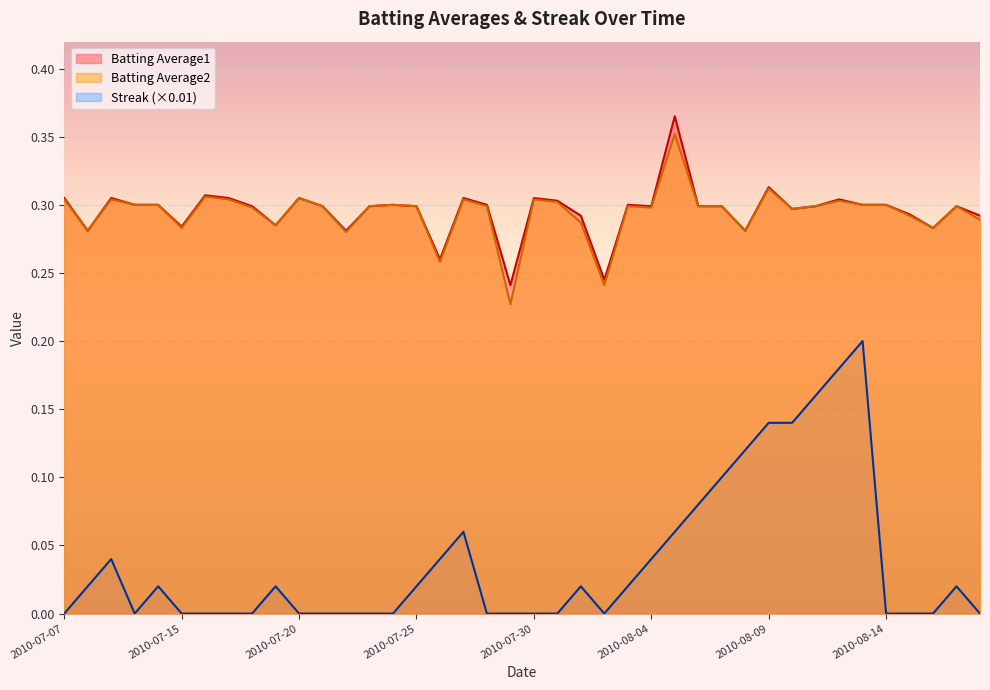

Rank the series by their maximum value, from lowest to highest.

Streak (×0.01), Batting Average2, Batting Average1